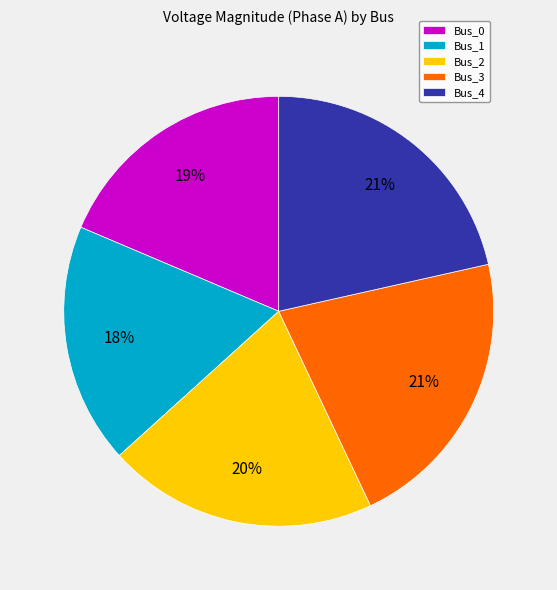

Does any single category account for the majority?

No